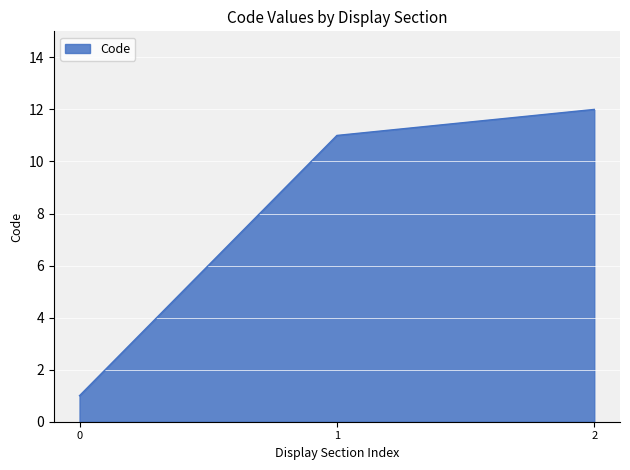

Count the number of categories in the chart.

3